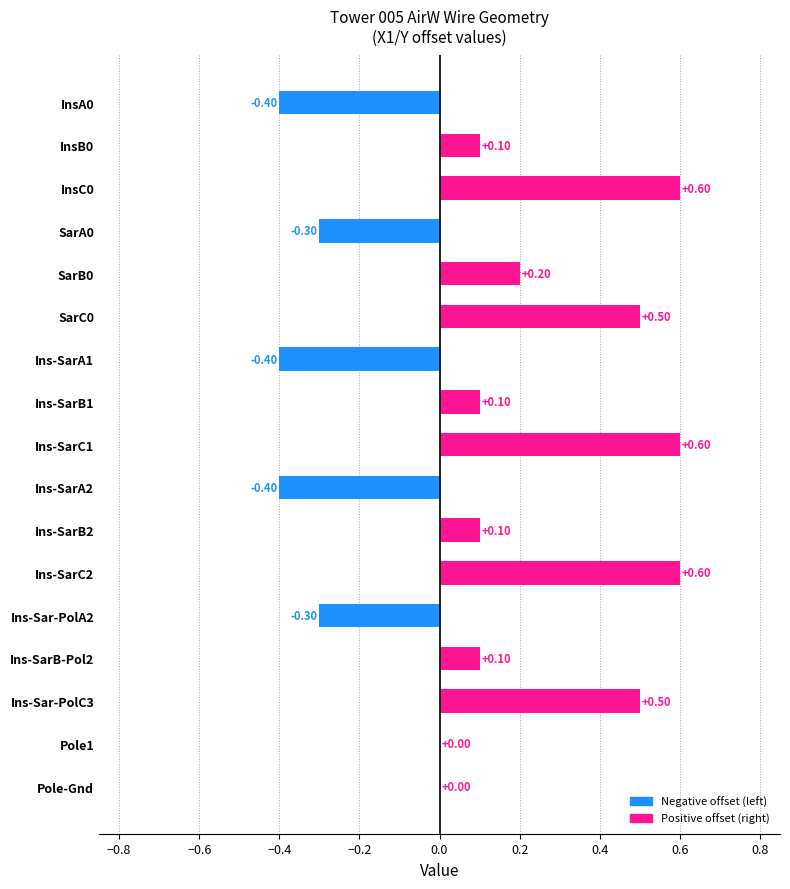

Which has a higher value, Ins-SarC2 or SarB0?

Ins-SarC2